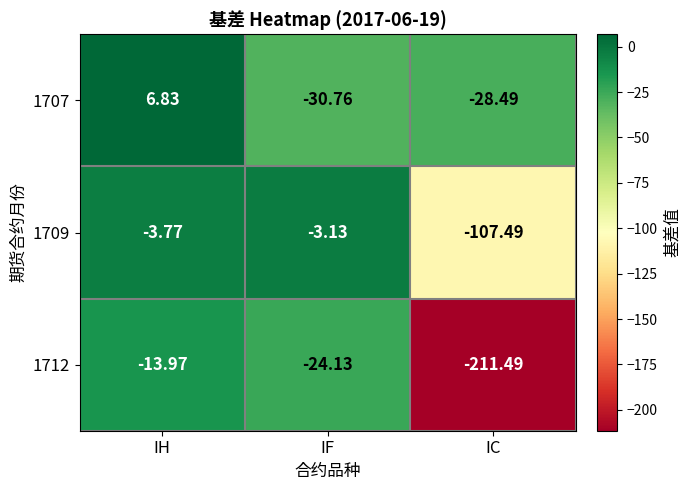

Which series changed the most between IH and IC?

1712